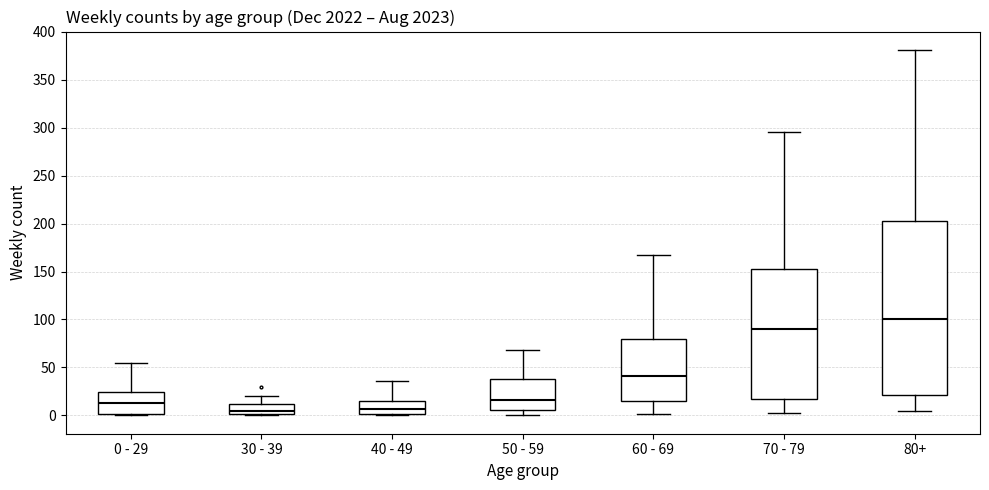

Comparing the boxes themselves (not the whiskers), which one is the tallest?

80+